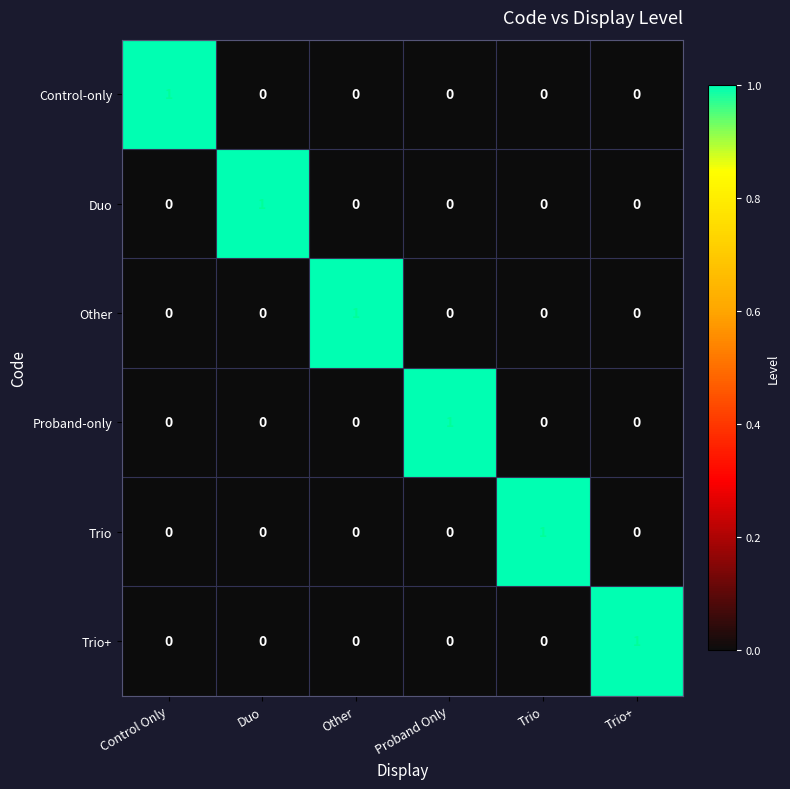

Is it true that Trio+ equals 1 at Other?

False